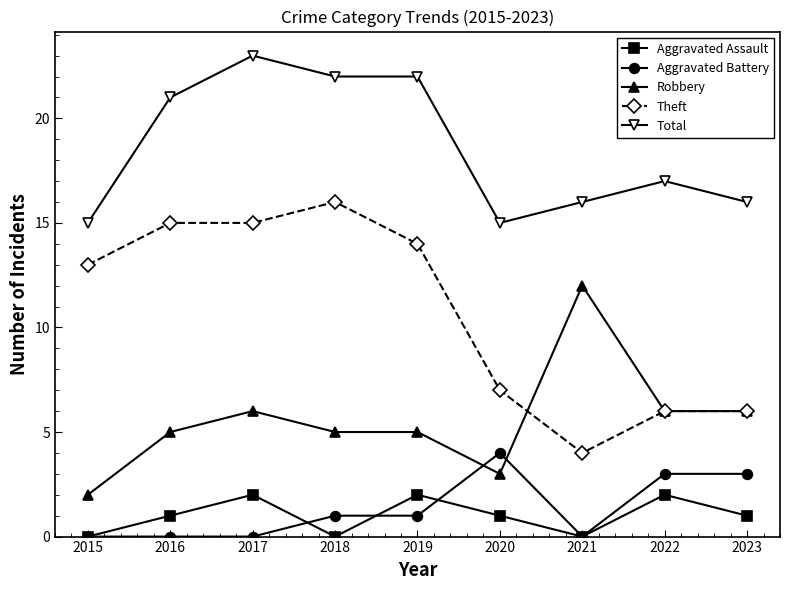

What value does the Aggravated Battery series have at 2020?

4